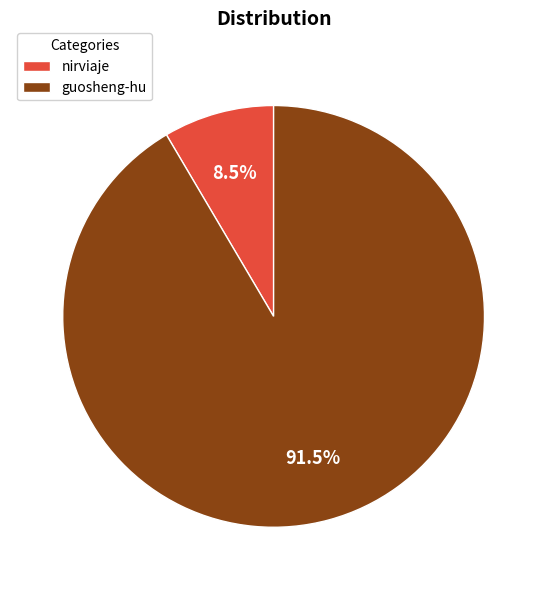

What is the ratio of the value at guosheng-hu to the value at nirviaje?

10.8